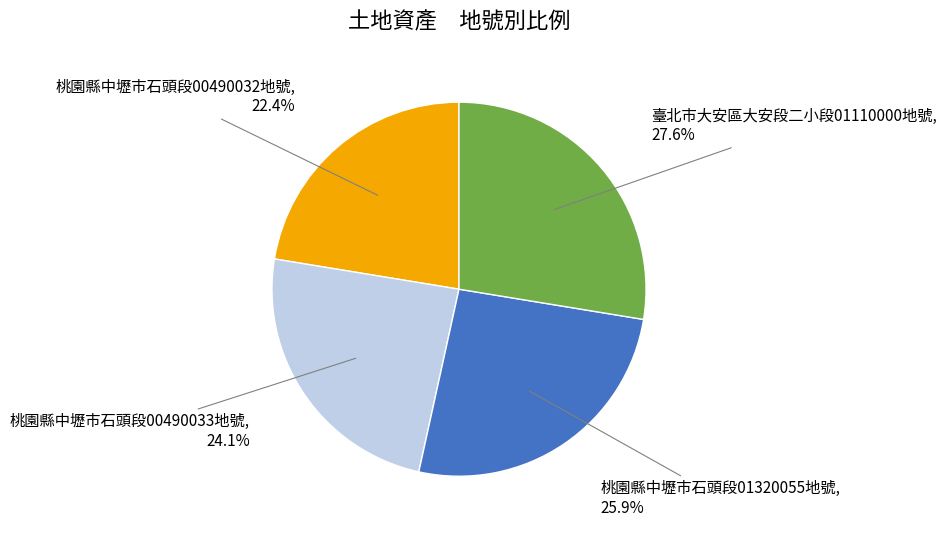

Count the number of slices in the pie.

4